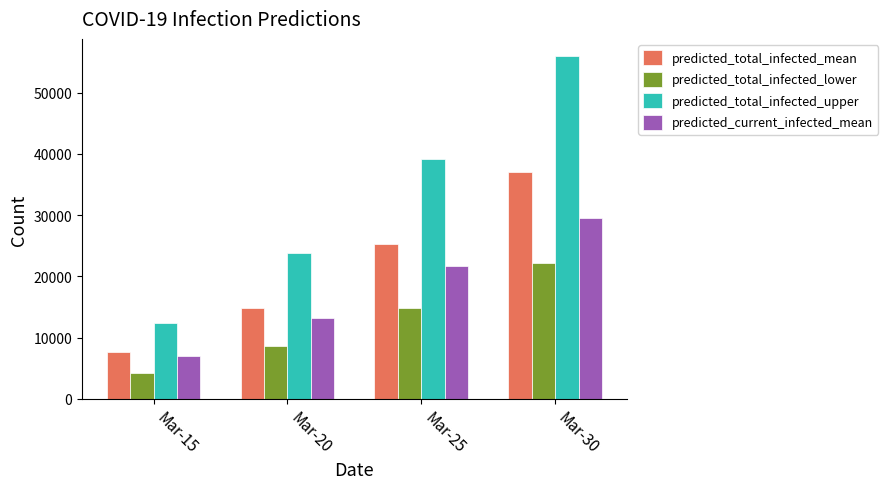

Reading left to right, list all the values displayed in this chart.

predicted_total_infected_mean: 7584	14792	25312	37094
predicted_total_infected_lower: 4297	8610	14774	22218
predicted_total_infected_upper: 12323	23845	39233	55969
predicted_current_infected_mean: 6964	13227	21726	29510